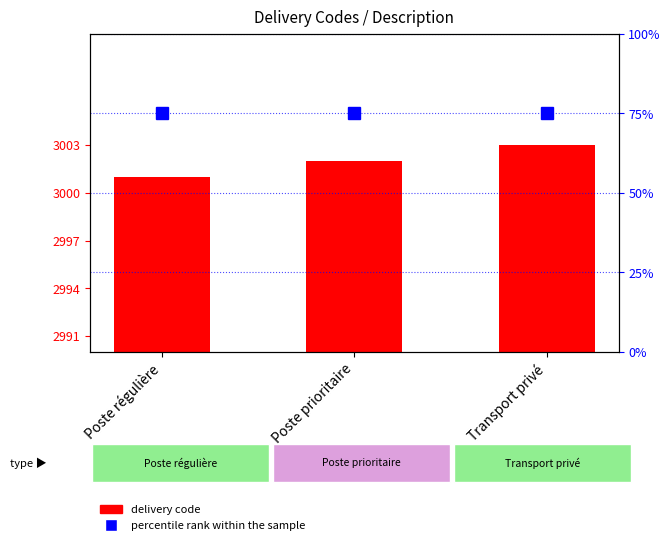

How many series are shown in this chart?

2